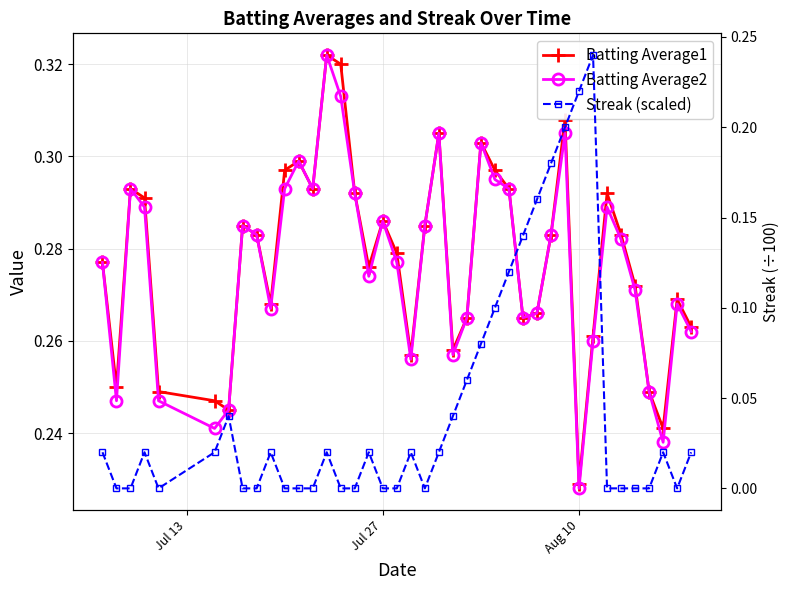

Is the value of Batting Average2 at 7 greater than the value of Batting Average1 at 13?

No